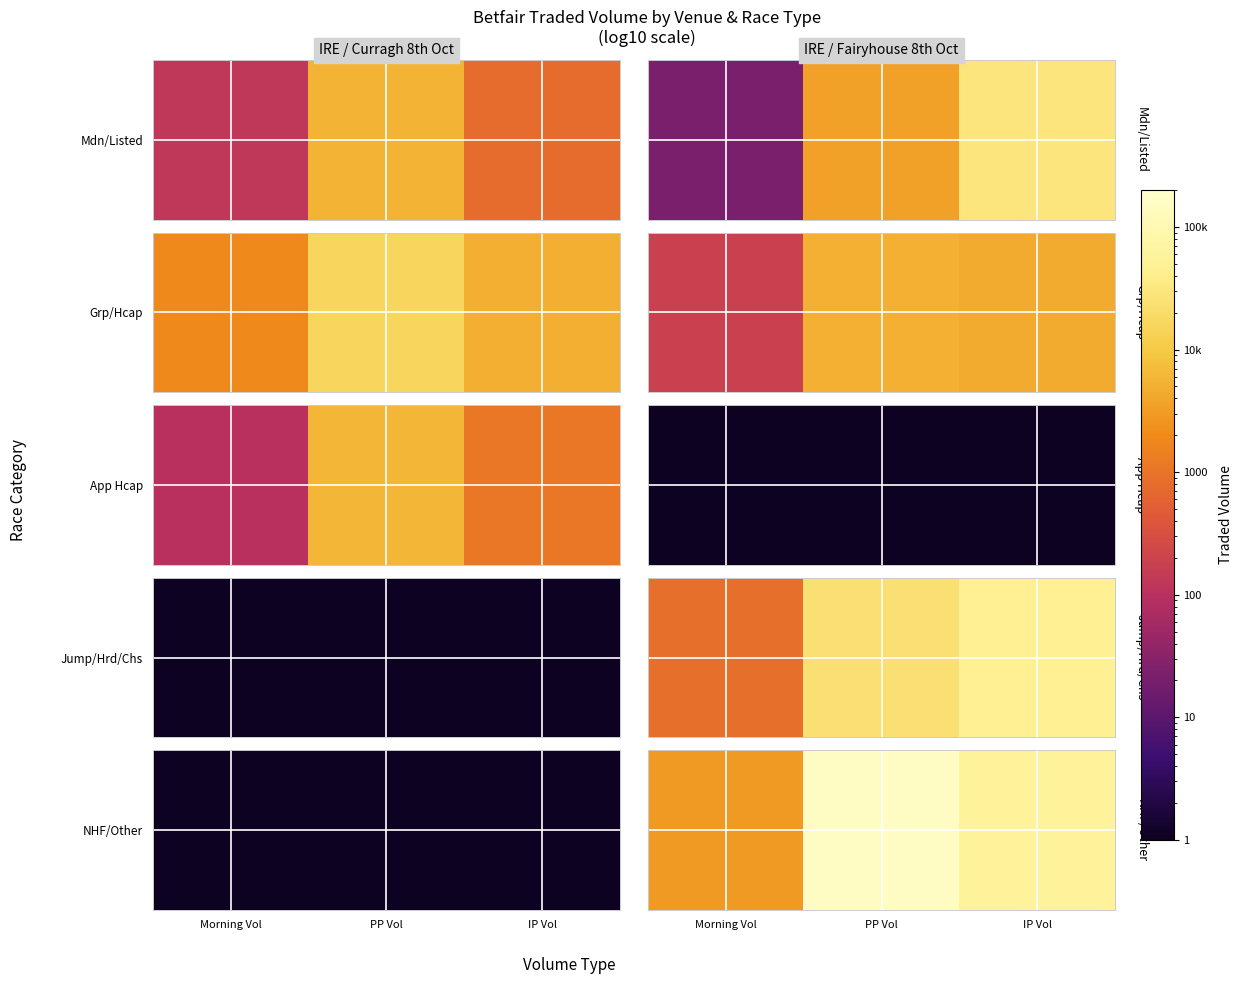

True or false: the data shows 760.9 at Morning Vol.

False